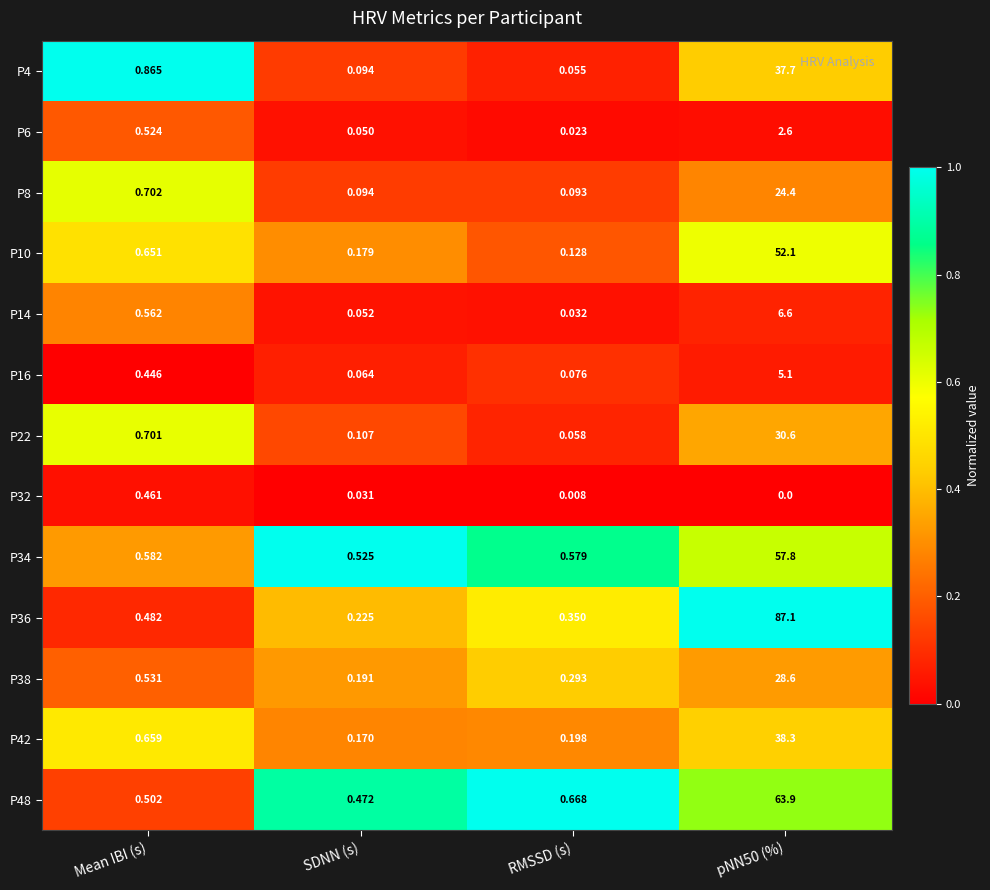

Between Mean IBI (s) and SDNN (s), which series saw the biggest shift?

P4